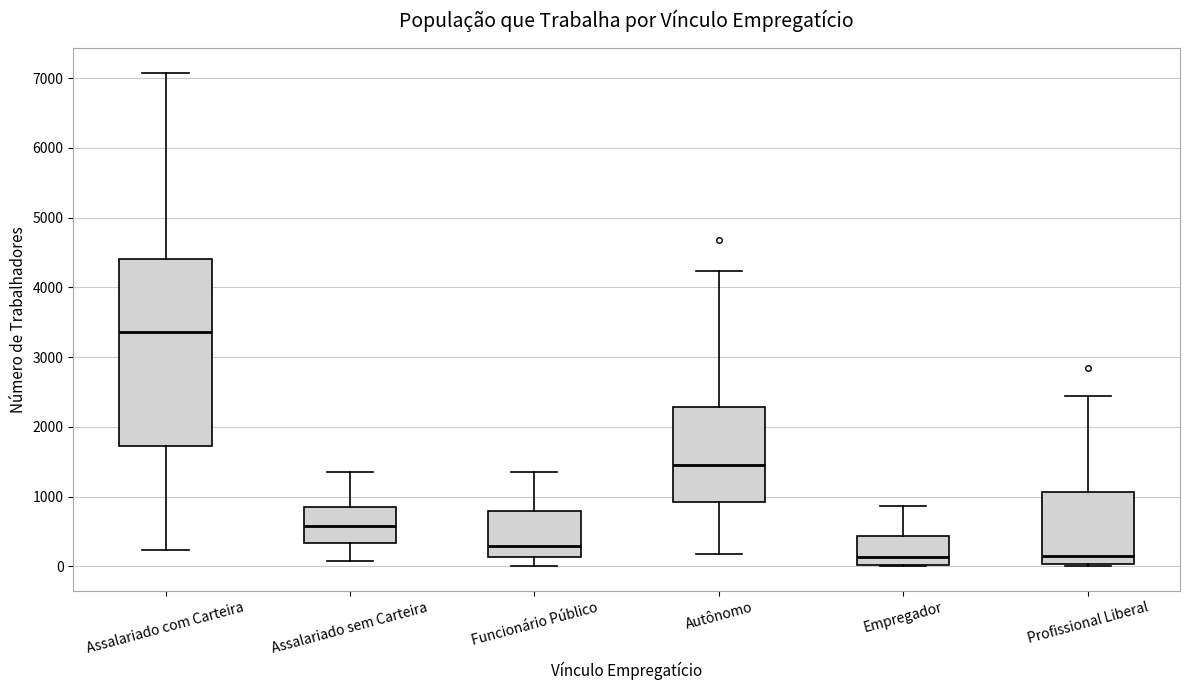

Where is the upper edge of the box for Autônomo on the y-axis? The values are not printed on the chart, so give them approximately, as read against the axis.

2300